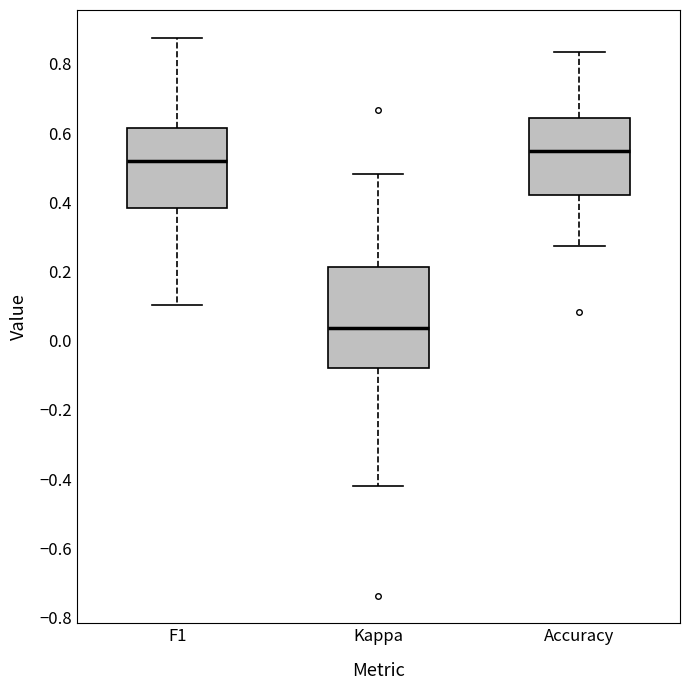

Which box has the lowest median line?

Kappa